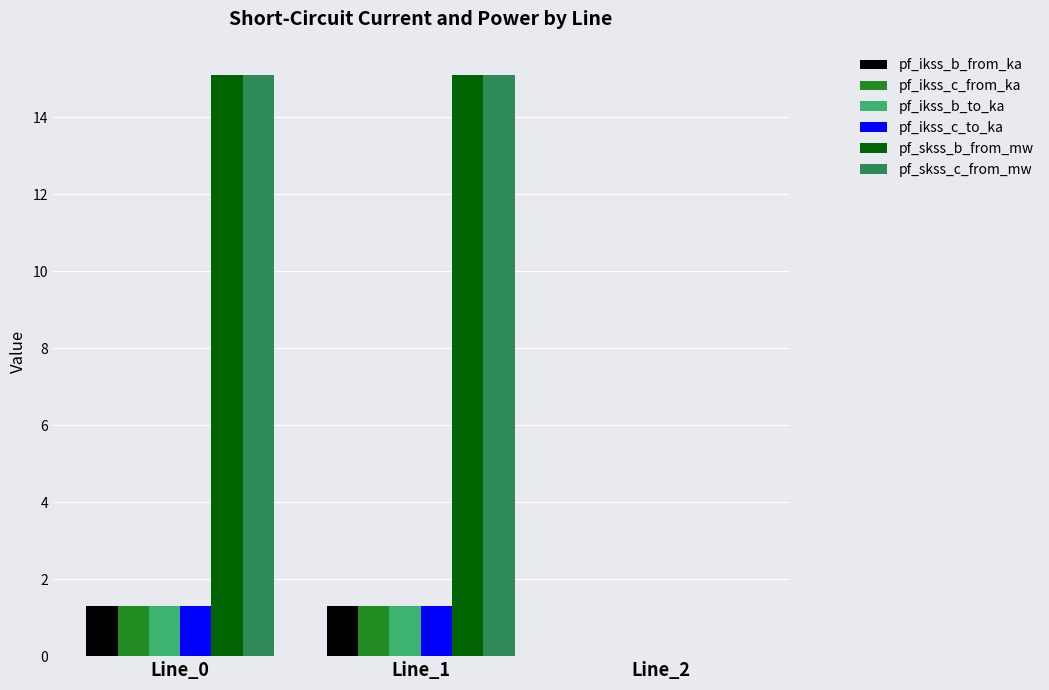

What is the total value across all series at Line_0?

35.4